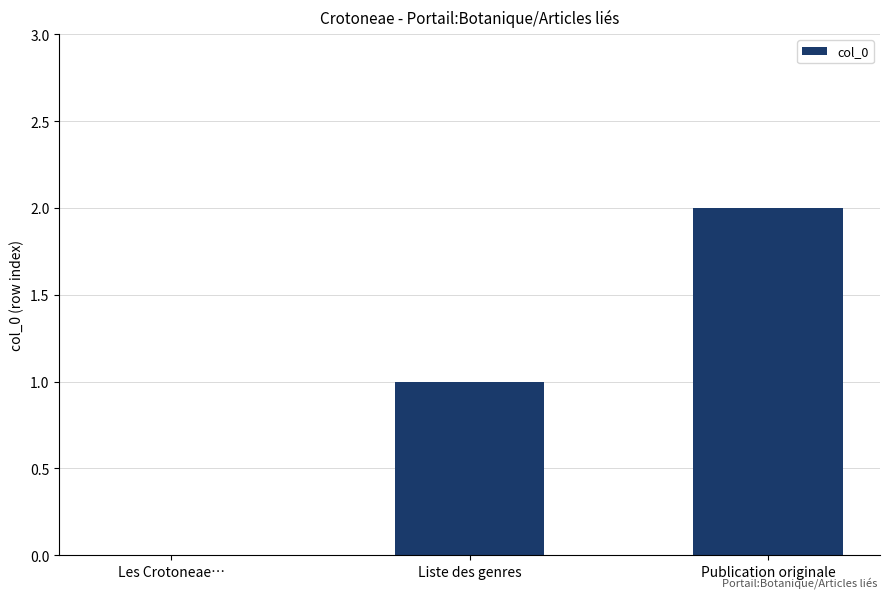

How many data points does each series have?

3